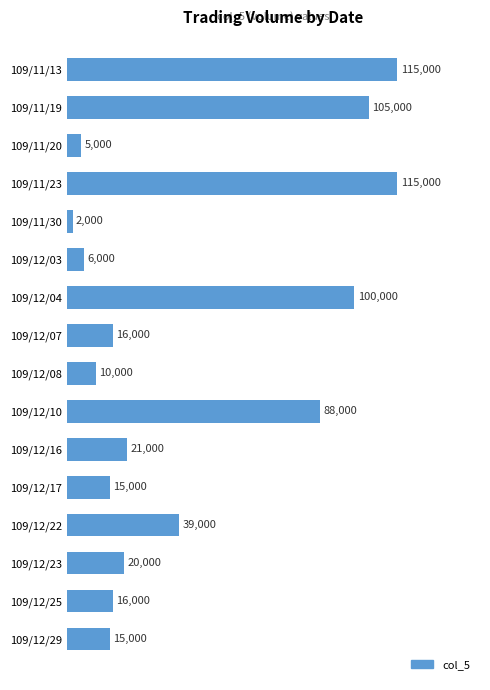

What is the sum of all values?

688000